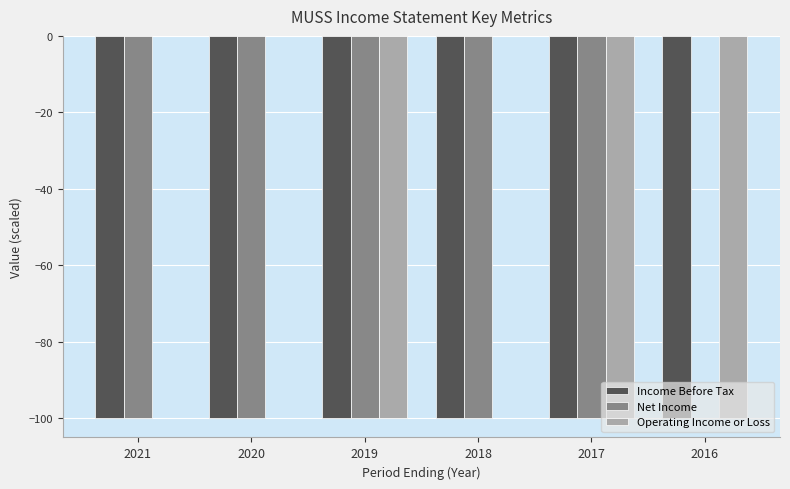

What is the sum of the Net Income values at 2016 and 2021?

-100